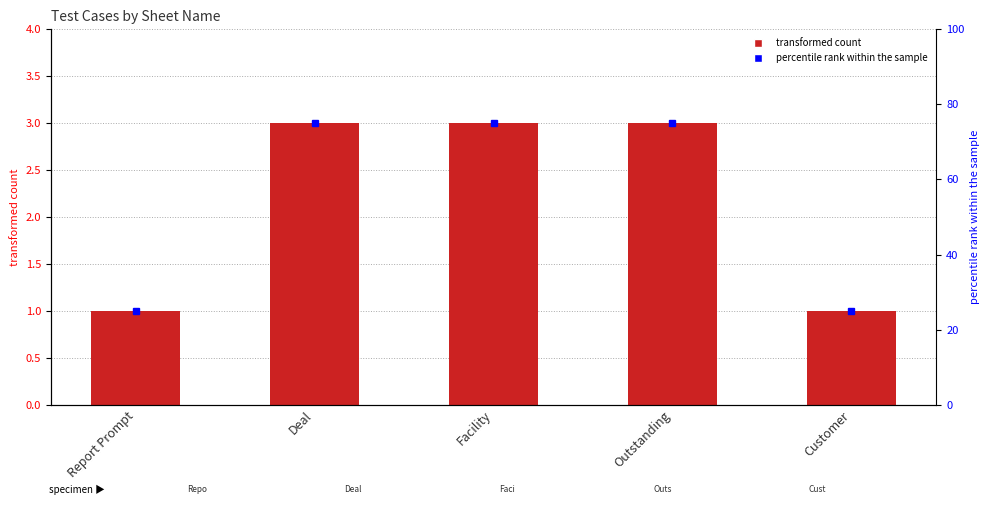

What is the ratio of the value at Outstanding to the value at Facility?

1.0